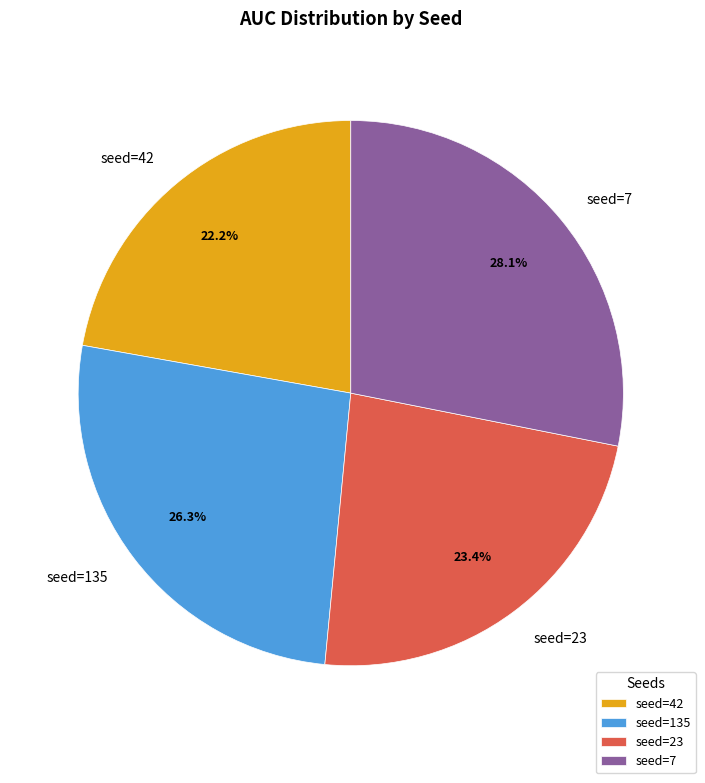

What is the total percentage of seed=42 and seed=7?

50.3%